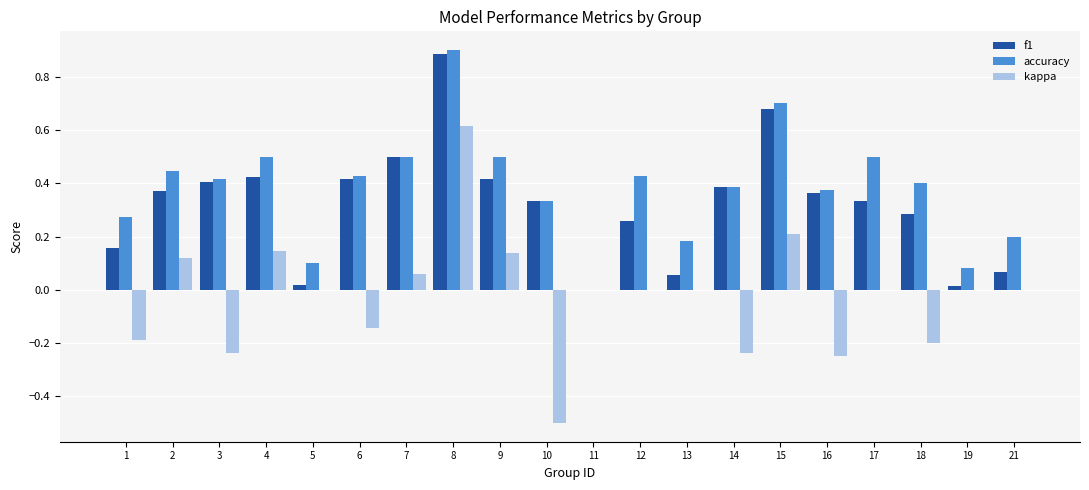

What is the highest value of the kappa series?

0.6